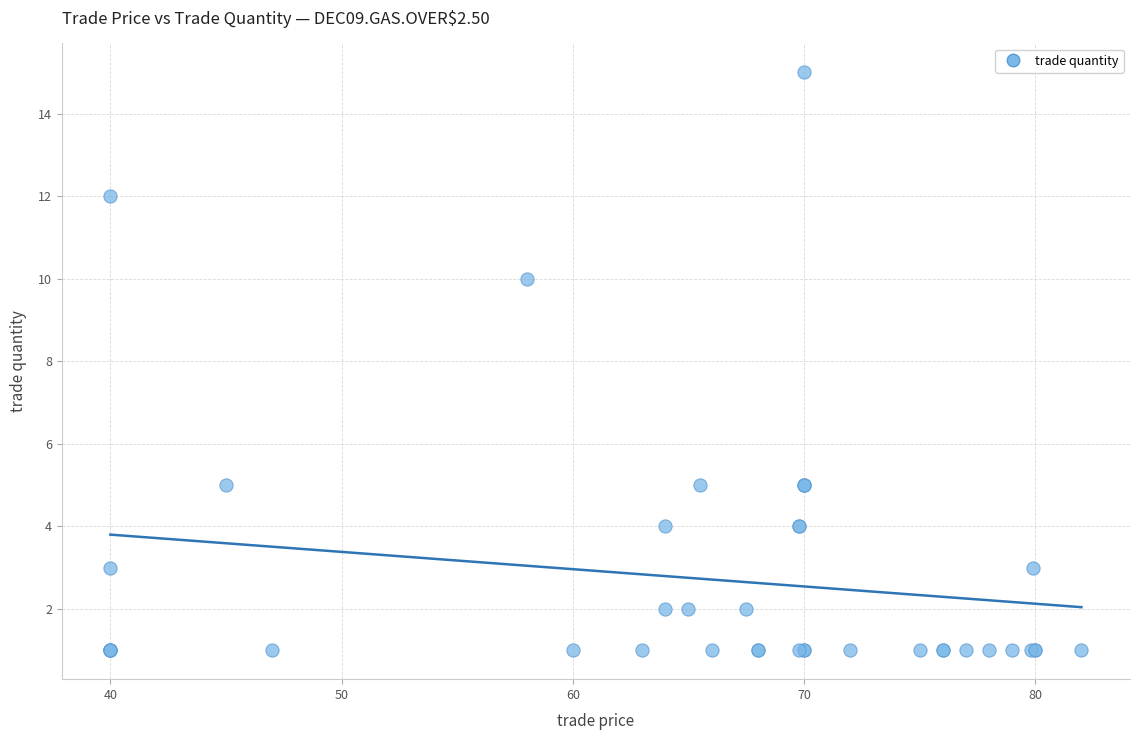

What Y value in the scatter plot is closest to 8?

10